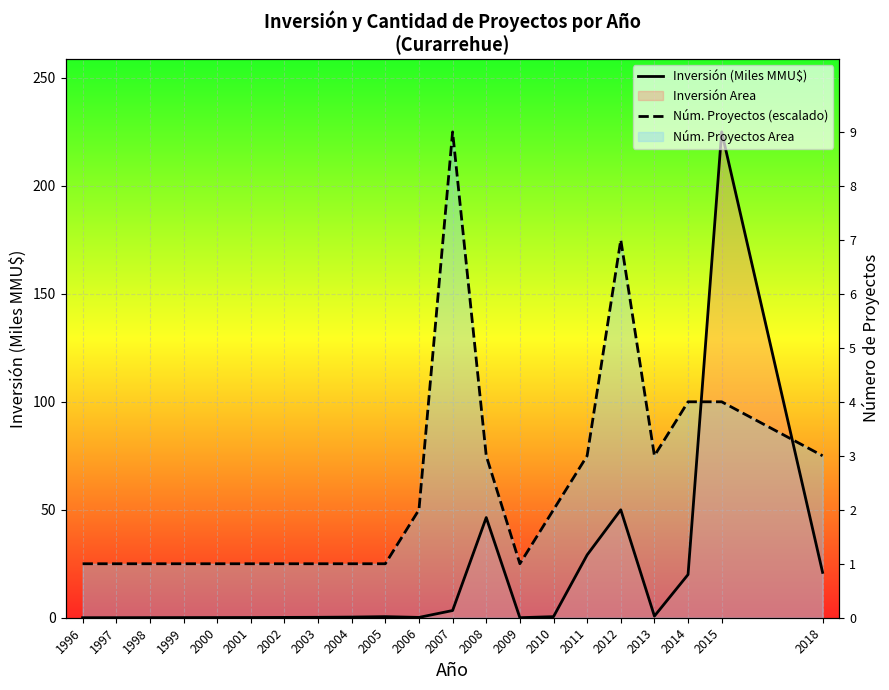

In Inversión (Miles MMU$), how many points are higher than both neighbors (excluding endpoints)?

4